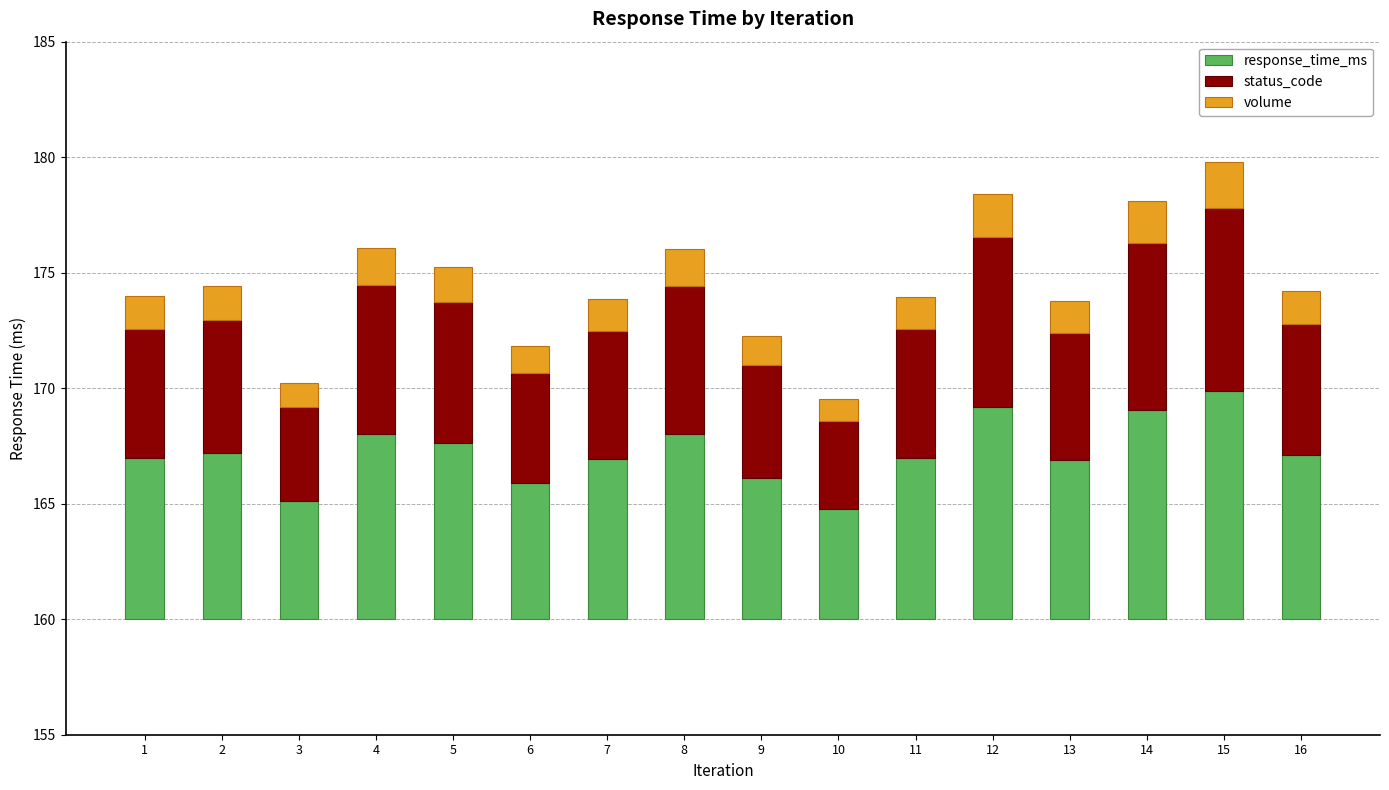

What is the difference between the highest and lowest values at 12?

7.4